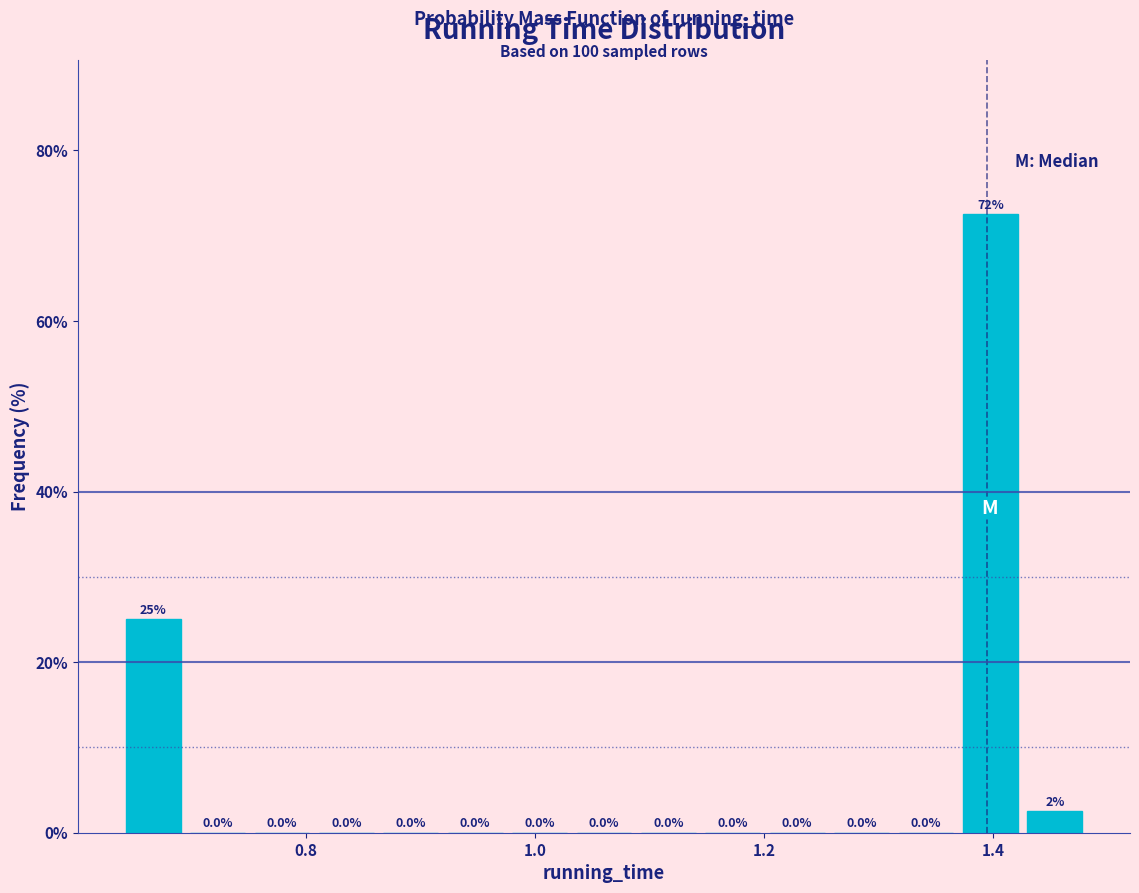

Read against the x-axis, roughly where is the centre of the tallest bar?

1.40